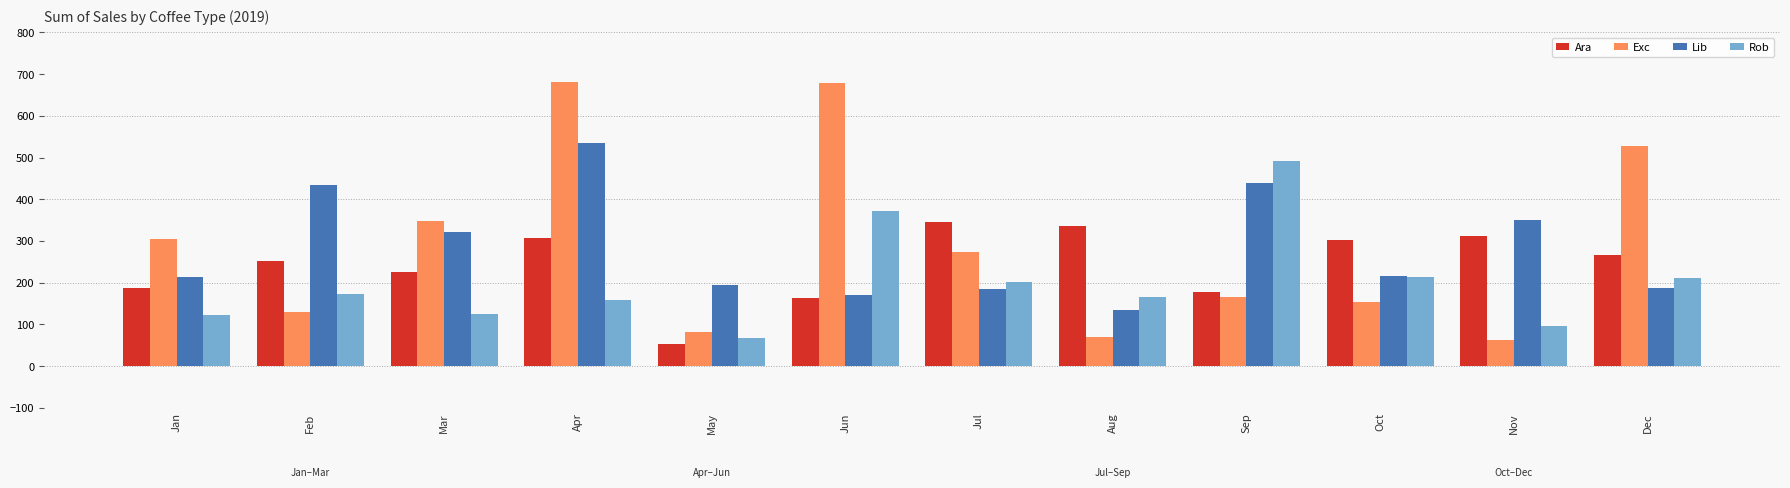

Is it true that Rob equals 237.2 at Feb?

False